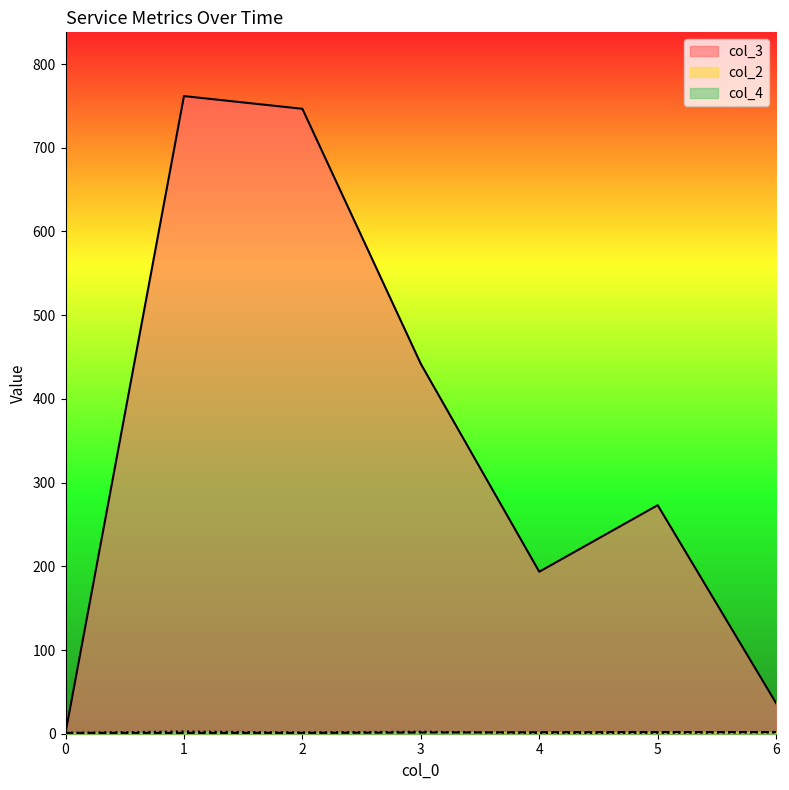

Which series has the largest range (max minus min)?

col_3